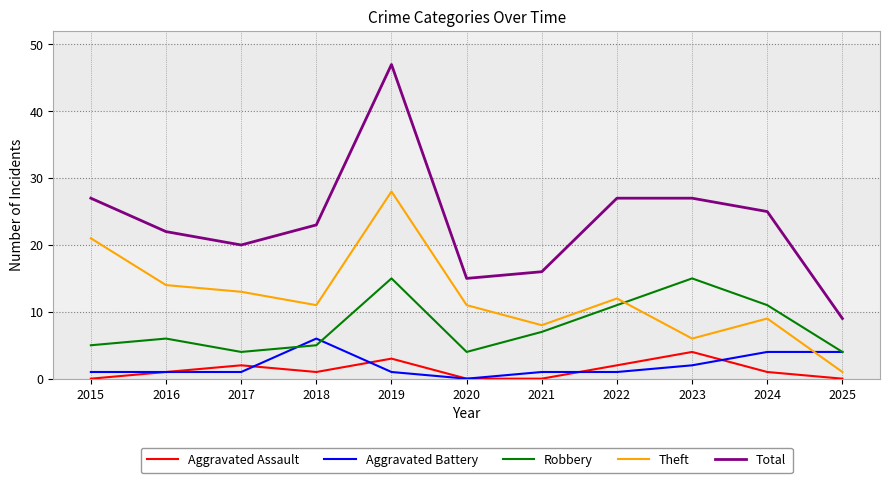

Reading right to left, extract all data points from this chart.

Aggravated Assault: 0	1	4	2	0	0	3	1	2	1	0
Aggravated Battery: 4	4	2	1	1	0	1	6	1	1	1
Robbery: 4	11	15	11	7	4	15	5	4	6	5
Theft: 1	9	6	12	8	11	28	11	13	14	21
Total: 9	25	27	27	16	15	47	23	20	22	27